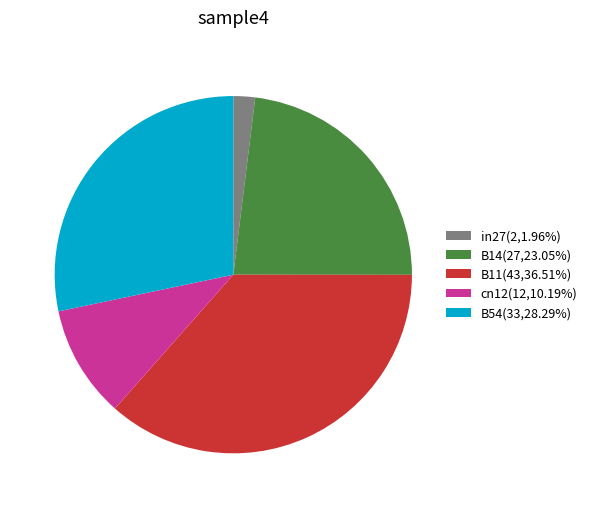

Is the sum of B14(27,23.05%) and B54(33,28.29%) greater than half?

Yes